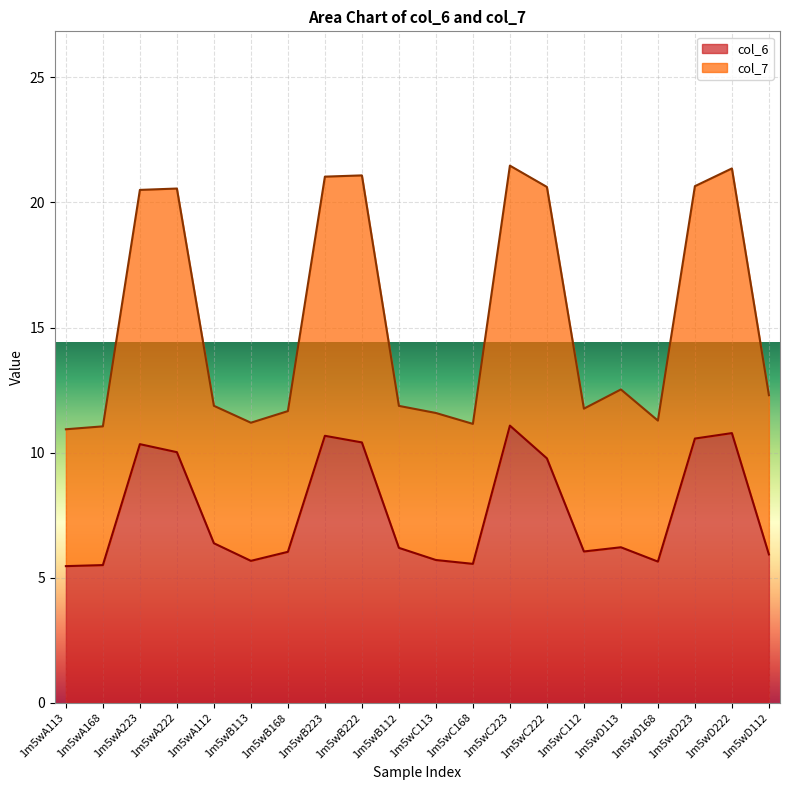

True or false: col_6 has more than 1 interior local peaks.

True